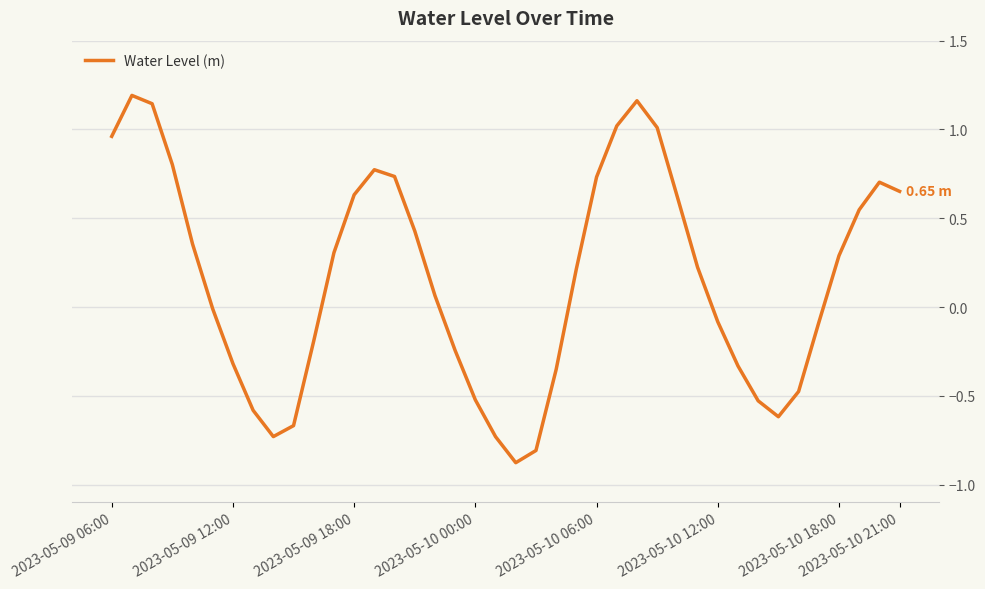

What is the sum of all values?

6.4